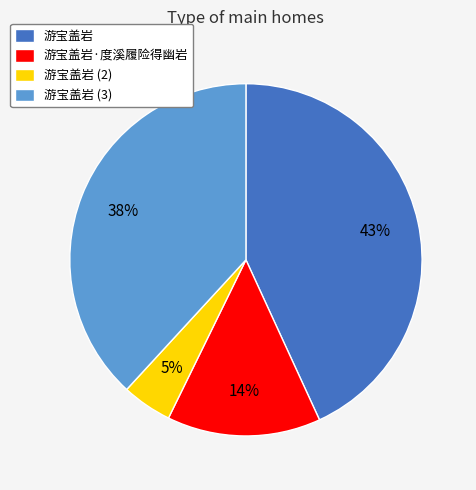

The 游宝盖岩·度溪履险得幽岩 slice represents 8% of the pie. True or false?

False